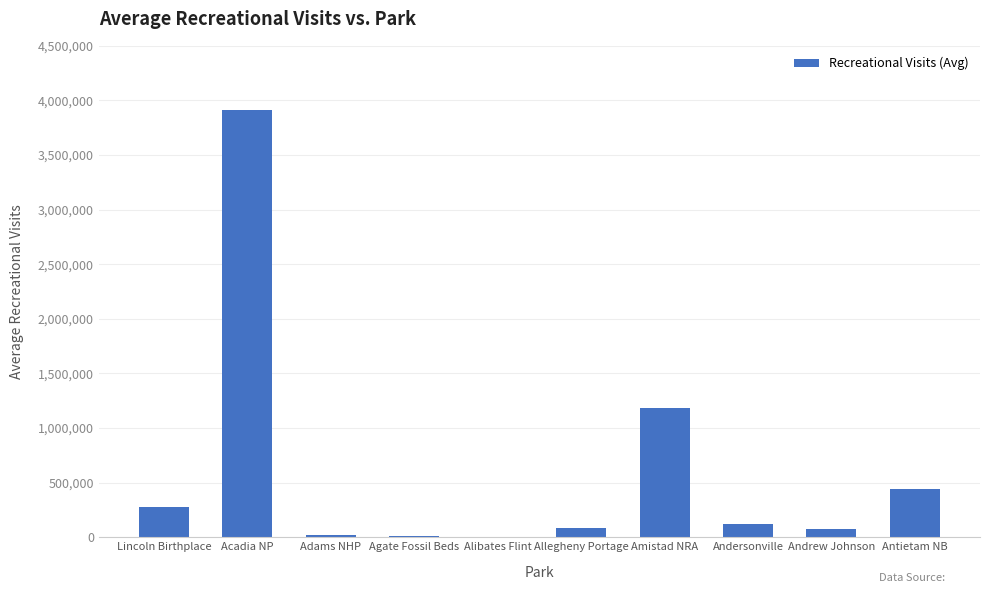

At which label does the data first exceed 120073?

Lincoln Birthplace